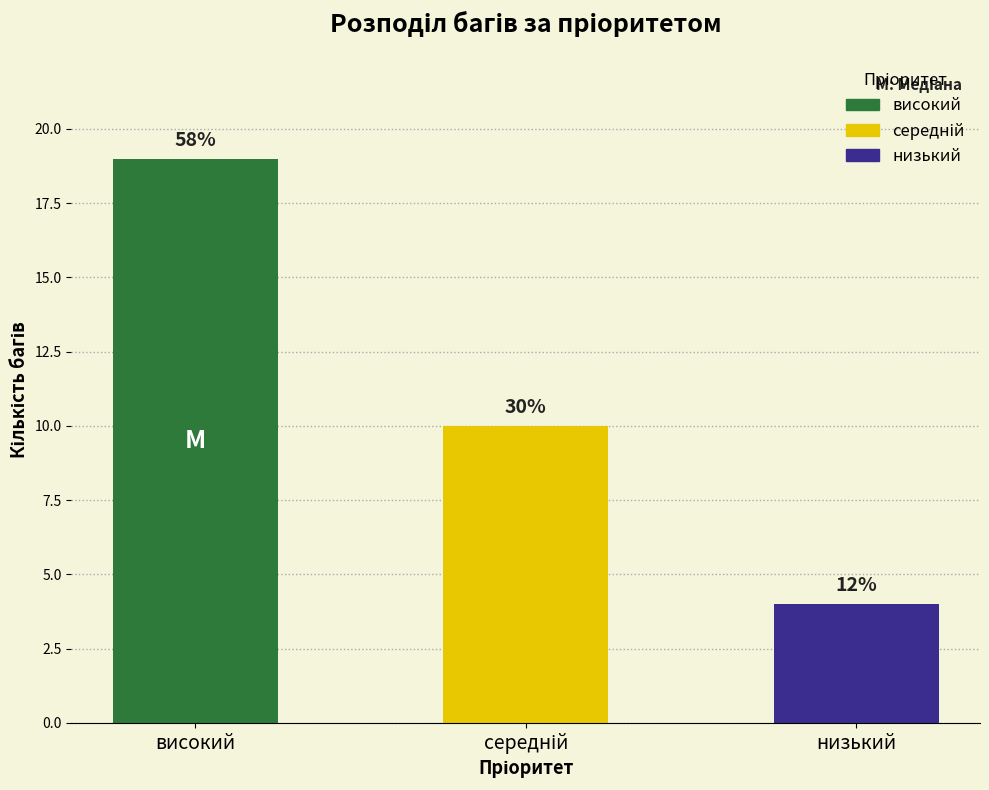

At which label does the data first exceed 10?

високий